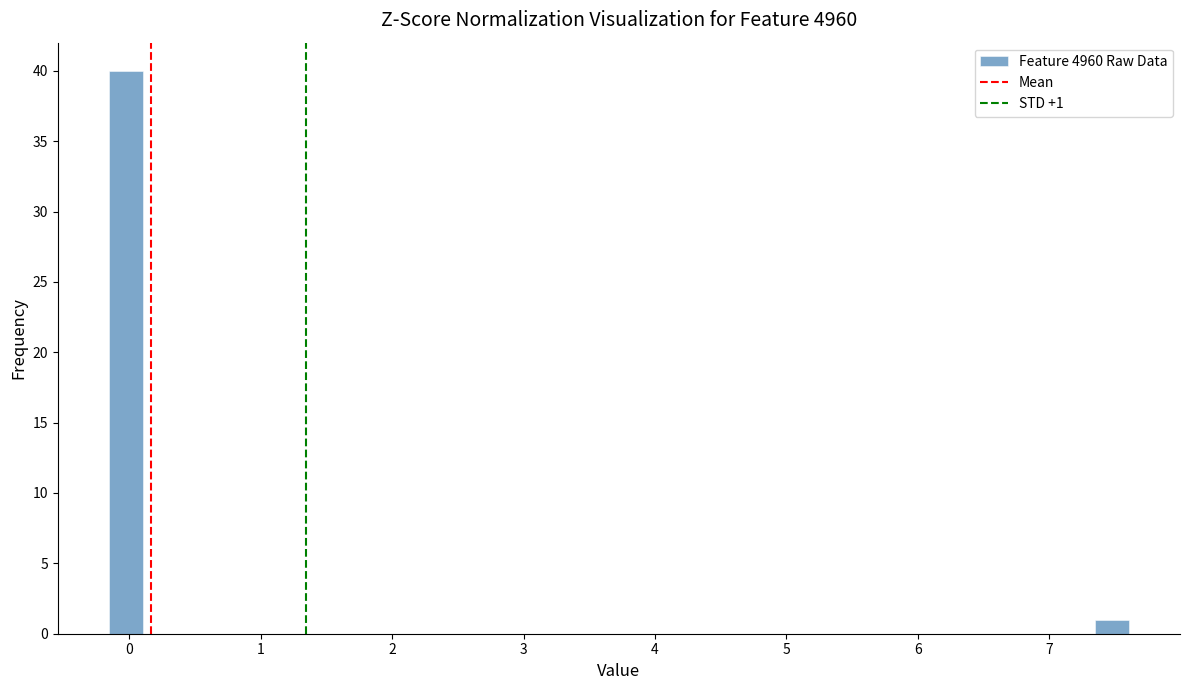

Read against the x-axis, roughly where is the centre of the tallest bar?

0.0